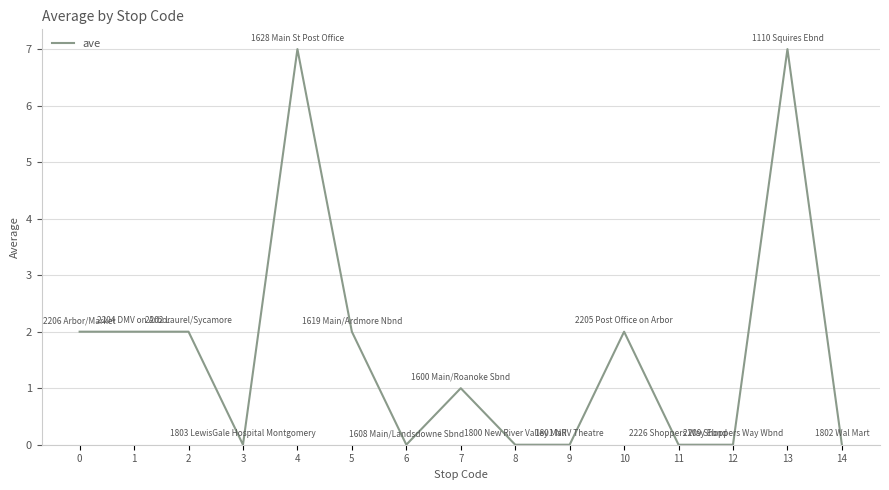

What is the change in value from 7 to 12?

-1